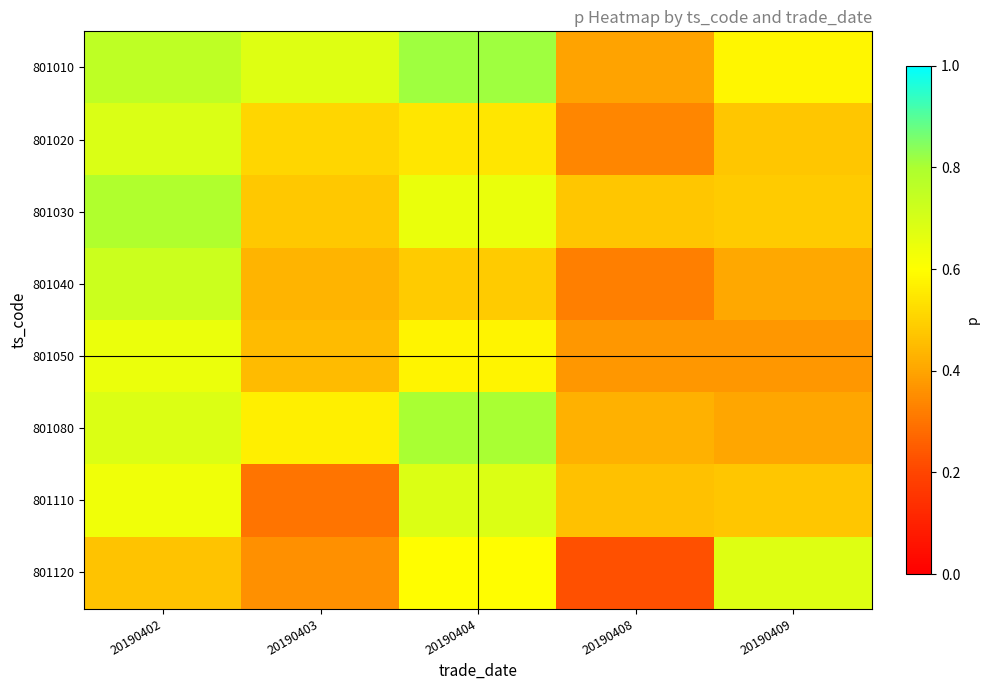

Reading left to right, what are all the values shown in this chart?

801010: 20190402=0.8	20190403=0.7	20190404=0.8	20190408=0.4	20190409=0.6
801020: 20190402=0.7	20190403=0.5	20190404=0.5	20190408=0.3	20190409=0.5
801030: 20190402=0.8	20190403=0.5	20190404=0.7	20190408=0.5	20190409=0.5
801040: 20190402=0.7	20190403=0.4	20190404=0.5	20190408=0.3	20190409=0.4
801050: 20190402=0.6	20190403=0.4	20190404=0.6	20190408=0.4	20190409=0.4
801080: 20190402=0.7	20190403=0.6	20190404=0.8	20190408=0.4	20190409=0.4
801110: 20190402=0.6	20190403=0.3	20190404=0.7	20190408=0.5	20190409=0.5
801120: 20190402=0.5	20190403=0.4	20190404=0.6	20190408=0.2	20190409=0.7